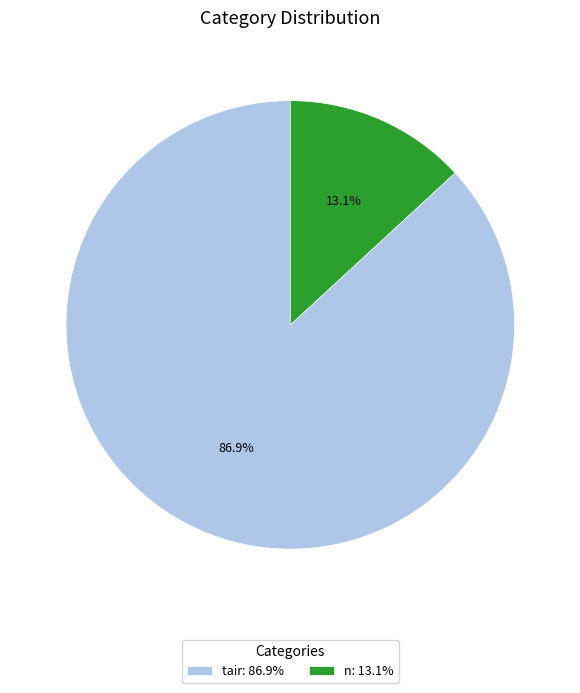

To the nearest percent, what is the difference between the largest and smallest slice percentages?

74%